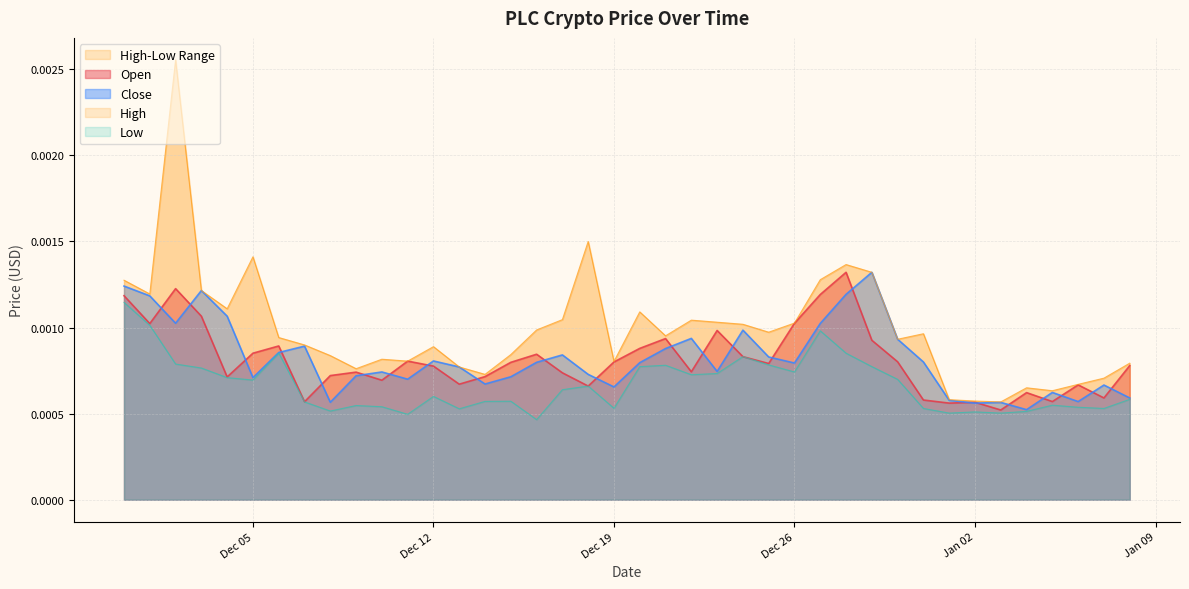

At which label does Open reach its minimum?

2018-01-03